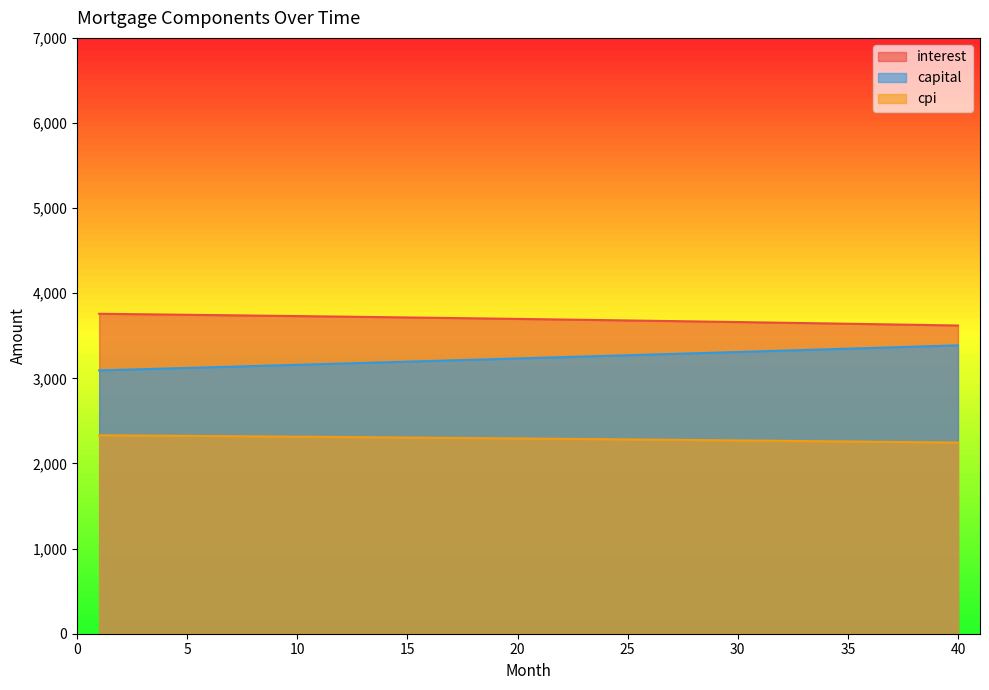

What value does the interest series have at 13?

3722.2